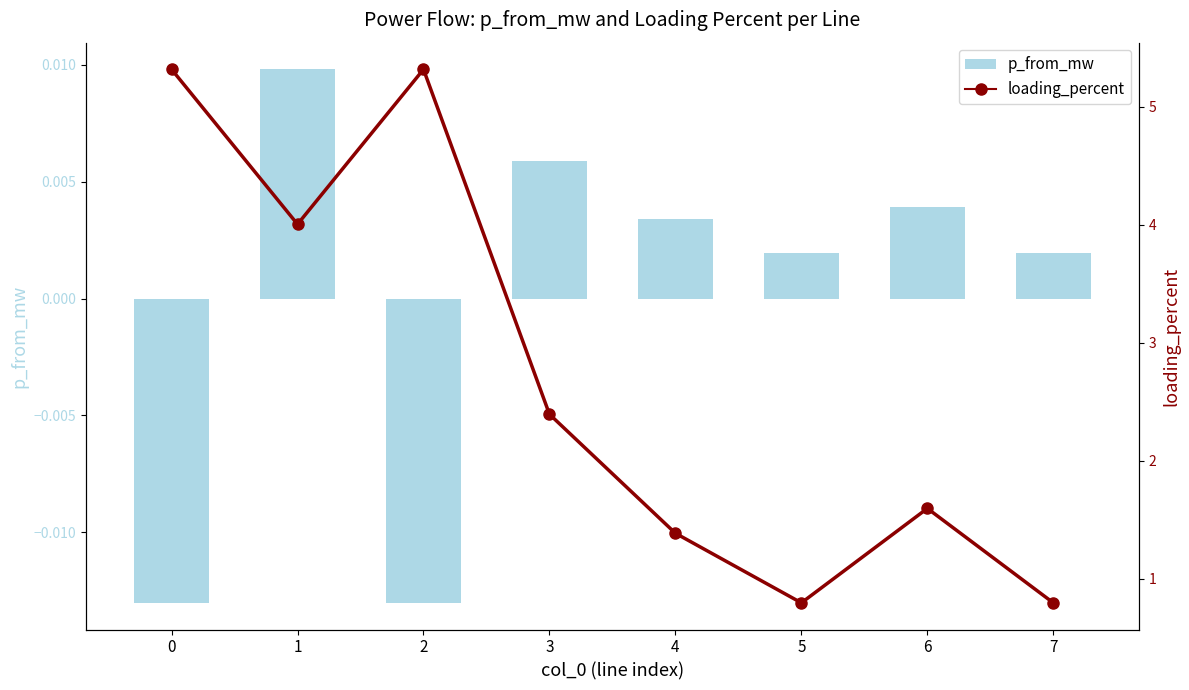

Is it true that loading_percent equals 0.8 at 5?

True